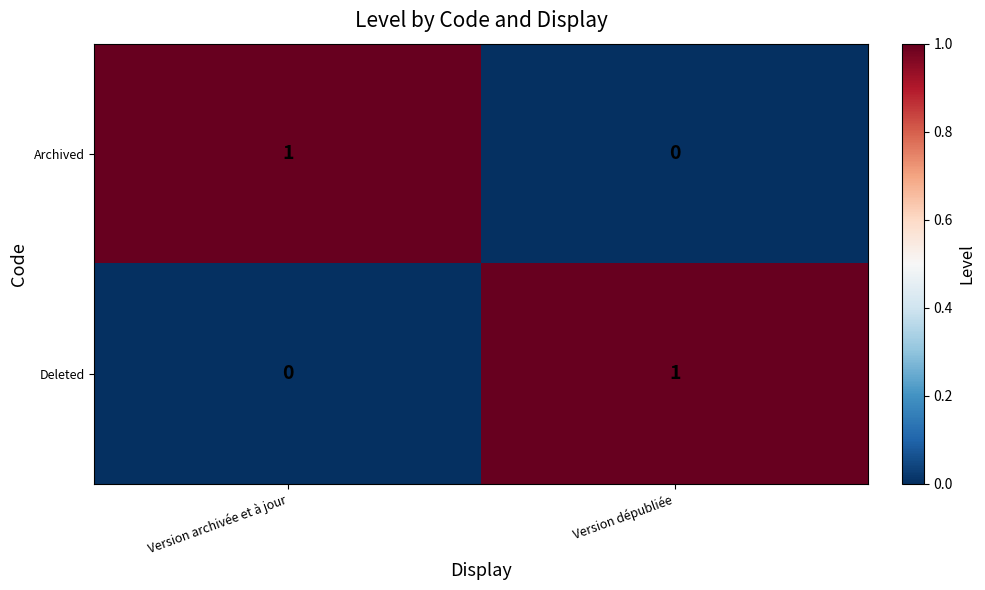

True or false: Archived has a value of 0 at Version archivée et à jour.

False